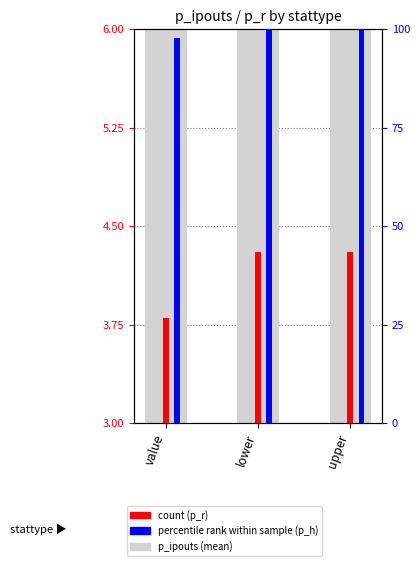

At which category is the sum across all series the highest?

lower